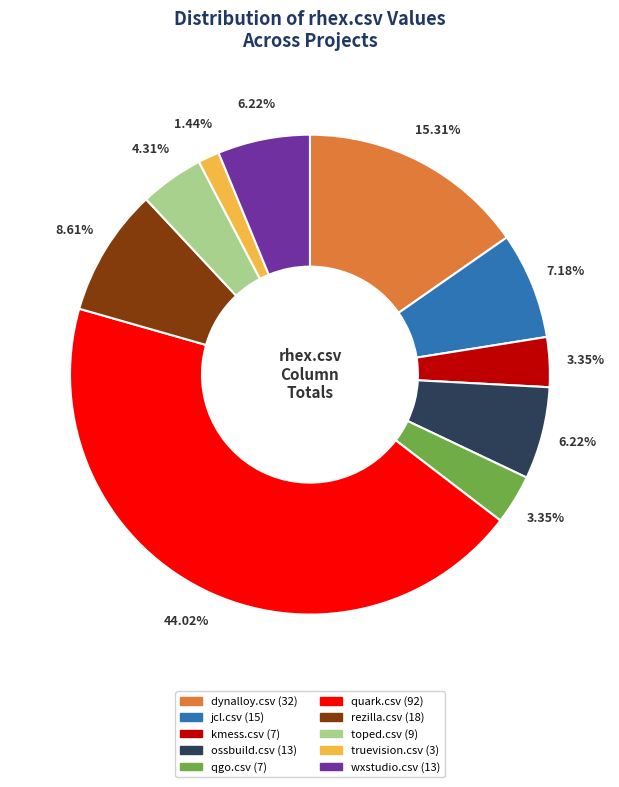

How many slices are in this pie chart?

10